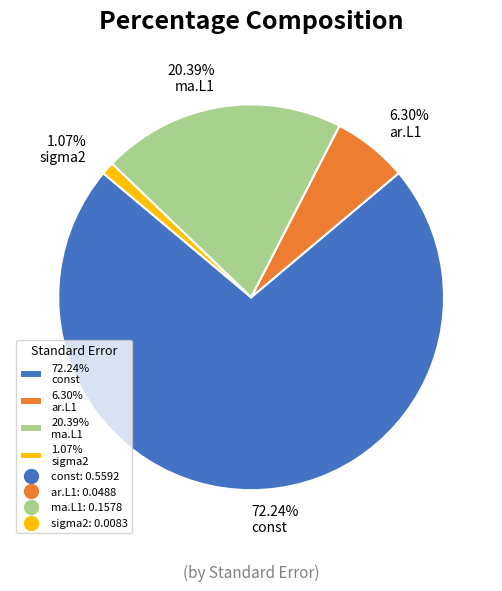

Do 72.24% const and 6.30% ar.L1 together represent more than half of the pie?

Yes